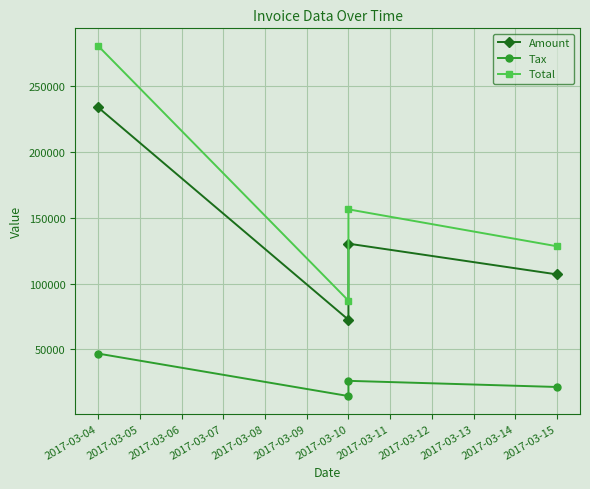

What is the value of the Amount point at the 4th from the left?

106960.0